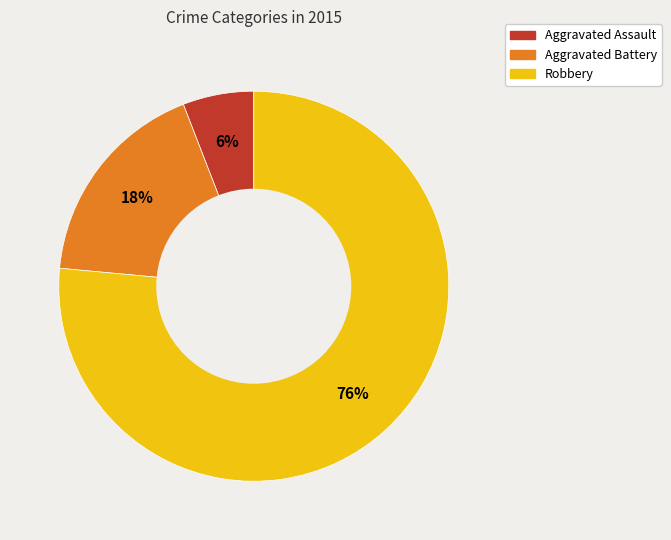

Count the number of slices in the pie.

3